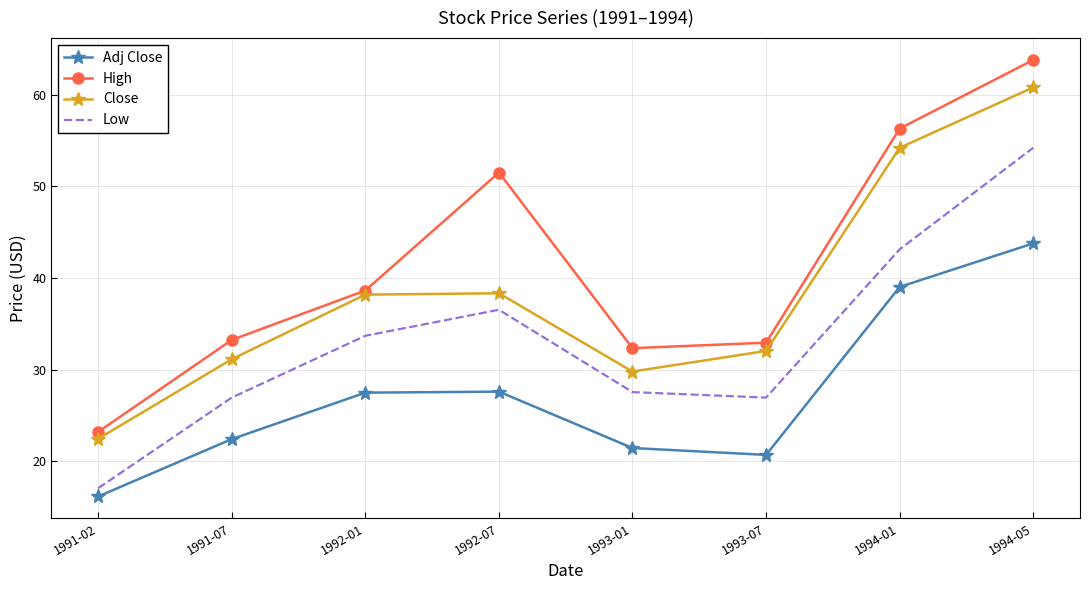

True or false: Adj Close has more than 0 interior local peaks.

True